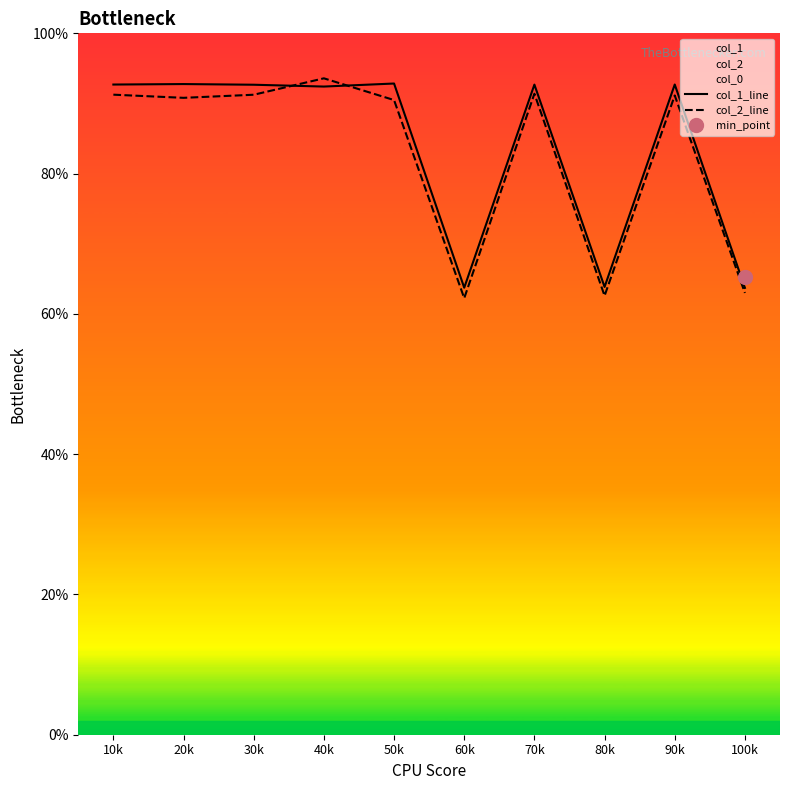

What is the difference between the col_2_line values at 60k and 80k?

0.3